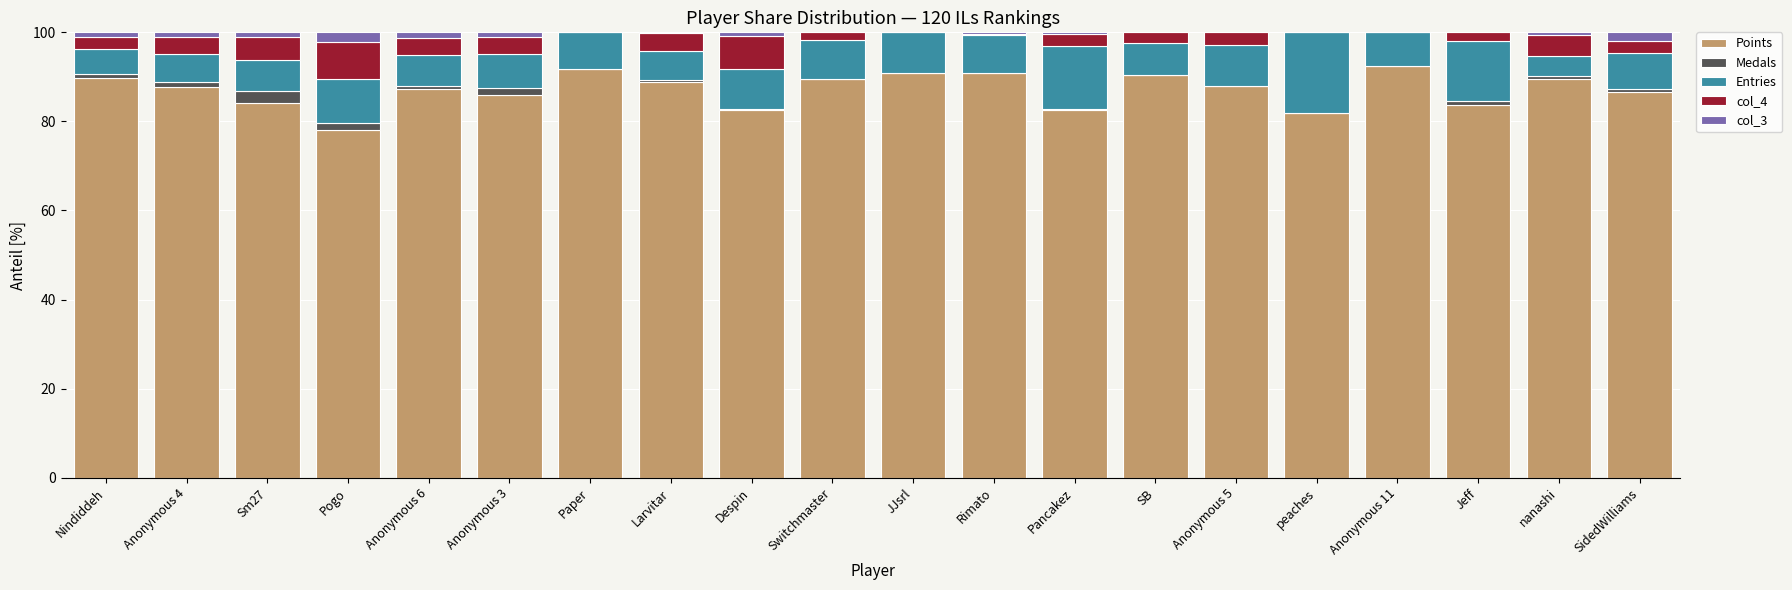

What is the highest value of the Points series?

92.4